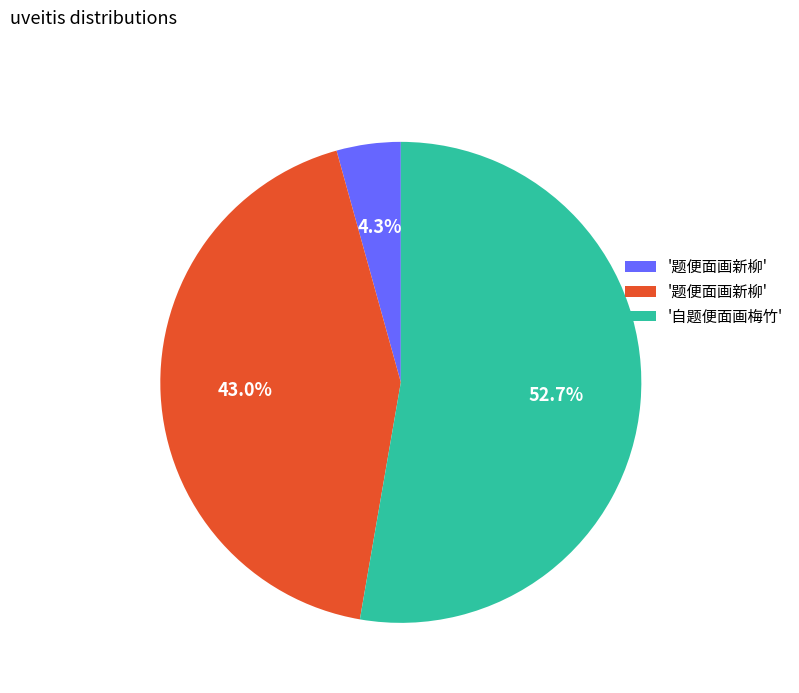

Is there any slice that represents more than half of the pie?

Yes